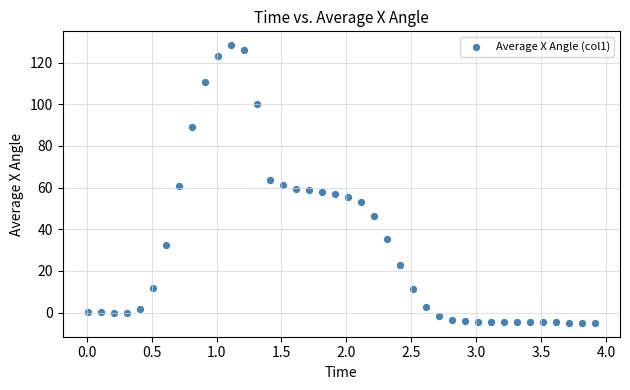

What is the range of Y values (max minus min)?

133.2